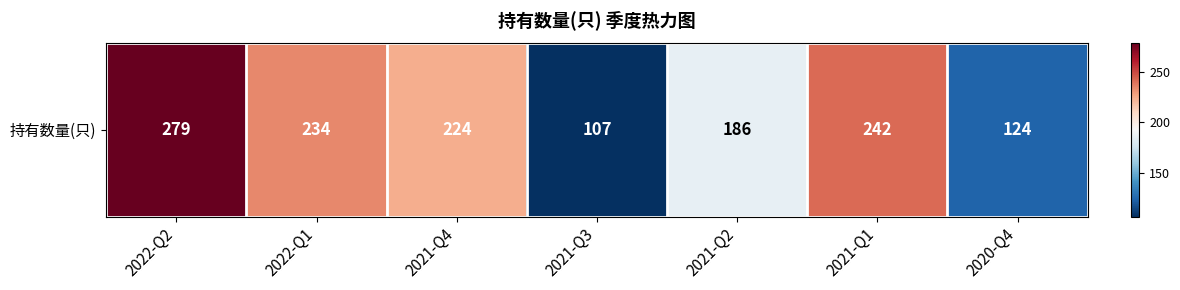

How many data points are above 224?

3